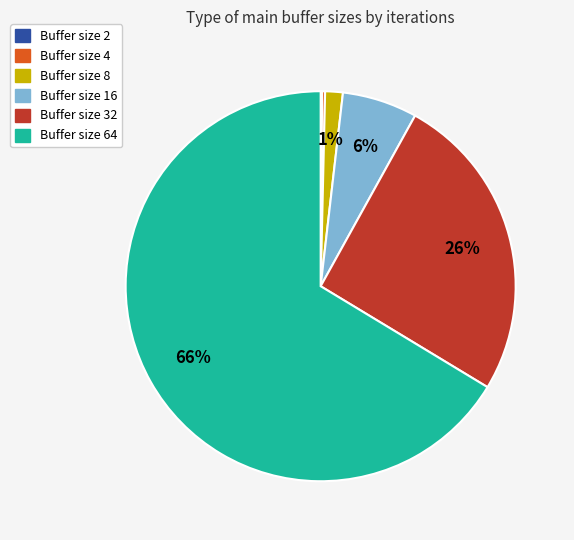

To the nearest percent, what is the average slice percentage?

17%